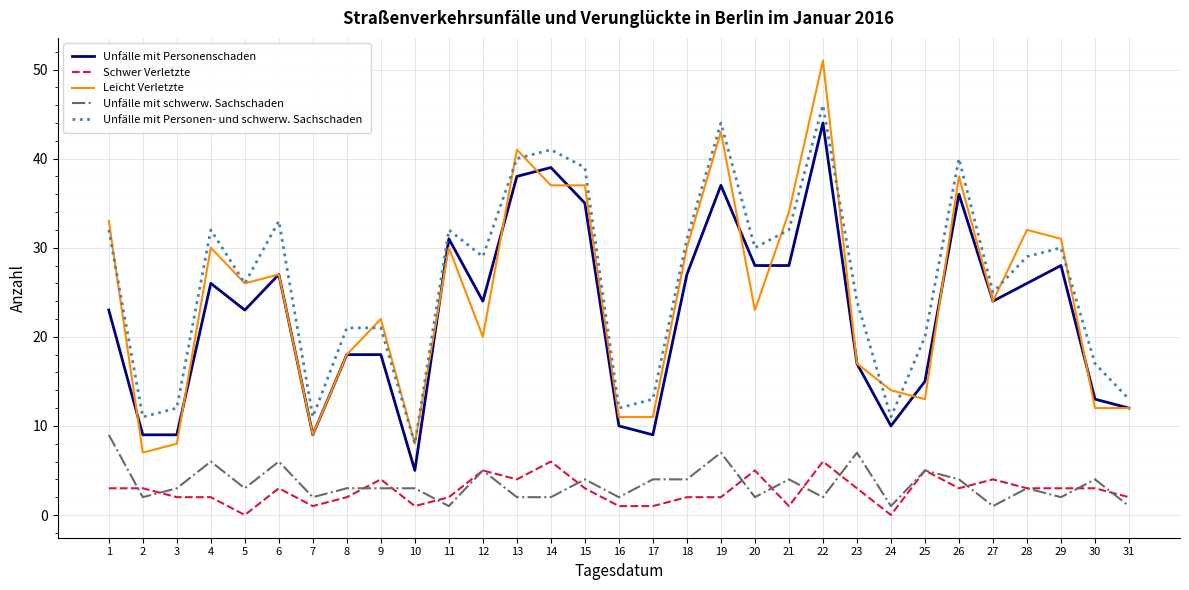

Is it true that Unfälle mit Personen- und schwerw. Sachschaden equals 8 at 10?

True